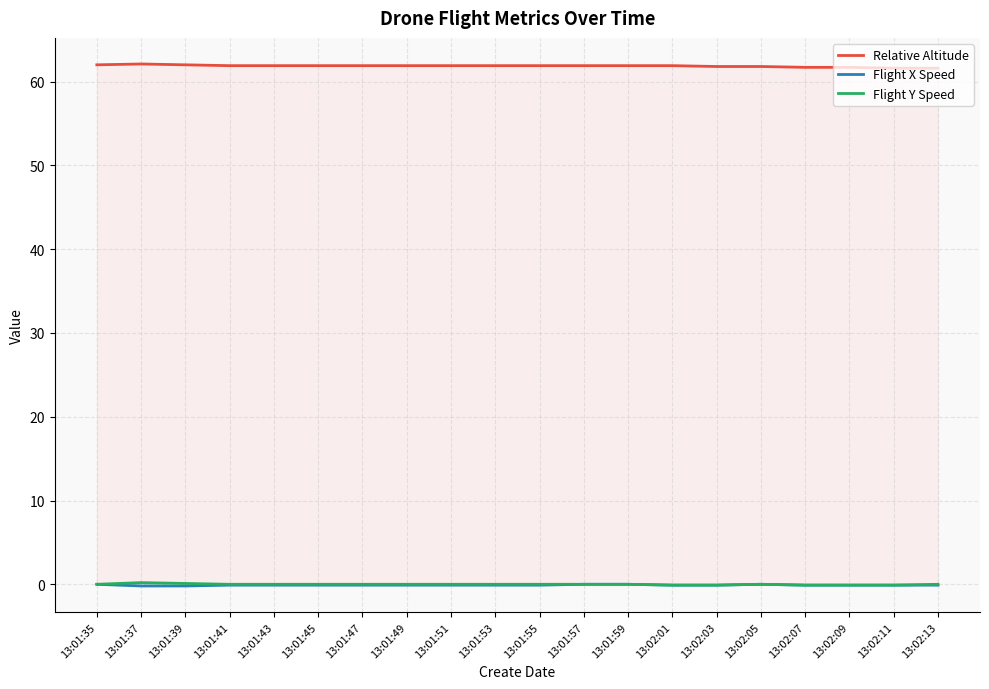

Where is Flight Y Speed nearest to the value 0?

13:01:35